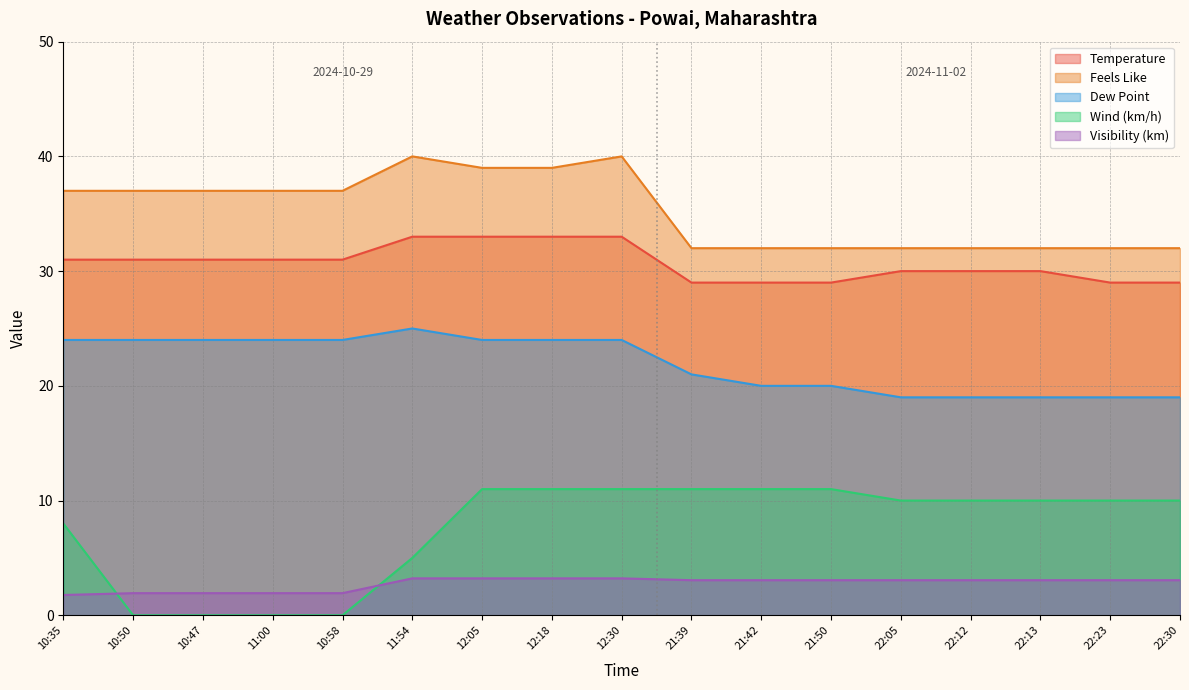

Rank the categories by Feels Like value from highest to lowest.

11:54, 12:30, 12:05, 12:18, 10:35, 10:50, 10:47, 11:00, 10:58, 21:39, 21:42, 21:50, 22:05, 22:12, 22:13, 22:23, 22:30